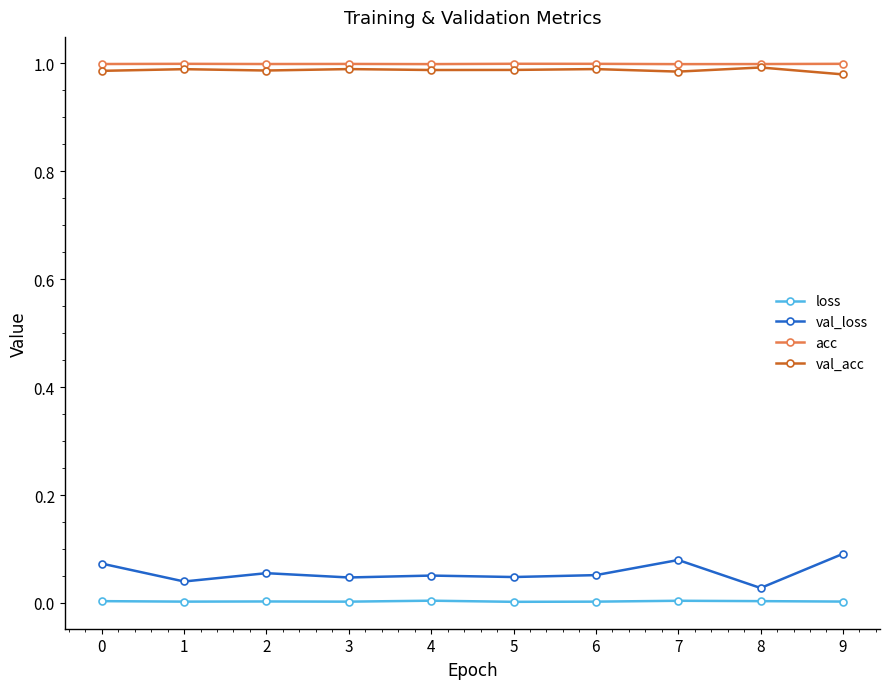

The value of val_acc at 5 is 0.4. True or false?

False